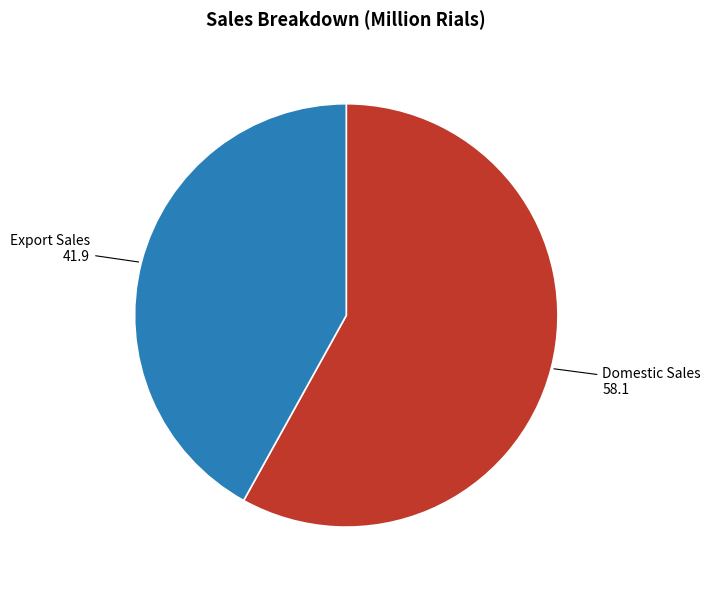

What is the smallest slice in the pie chart?

Export Sales